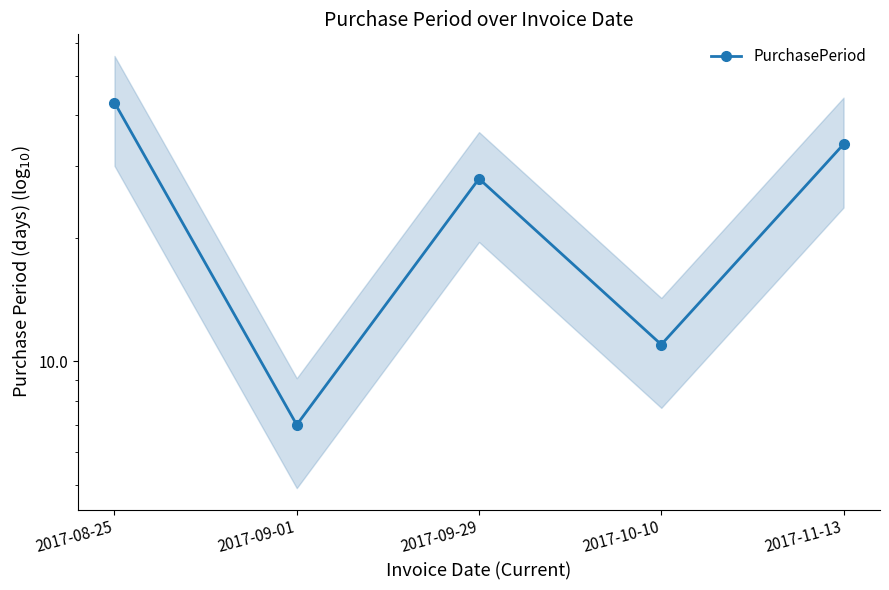

How many data points are above 28?

2